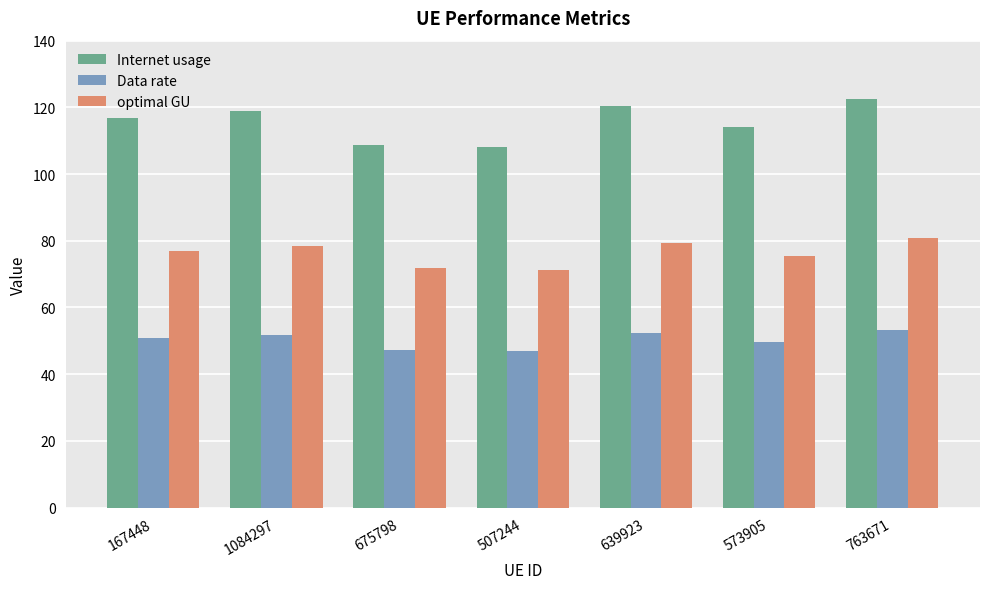

How many groups of bars are there?

7